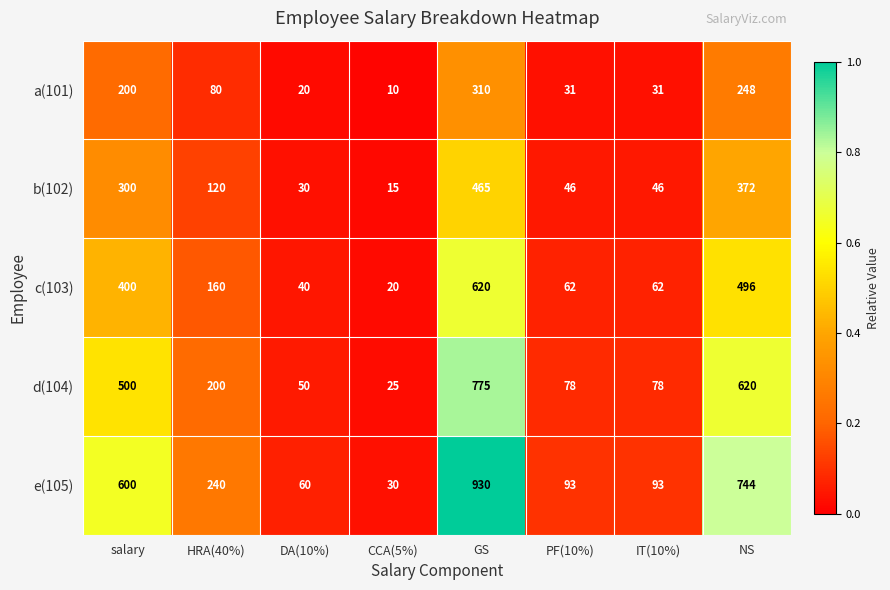

What is the average value of the d(104) series?

291